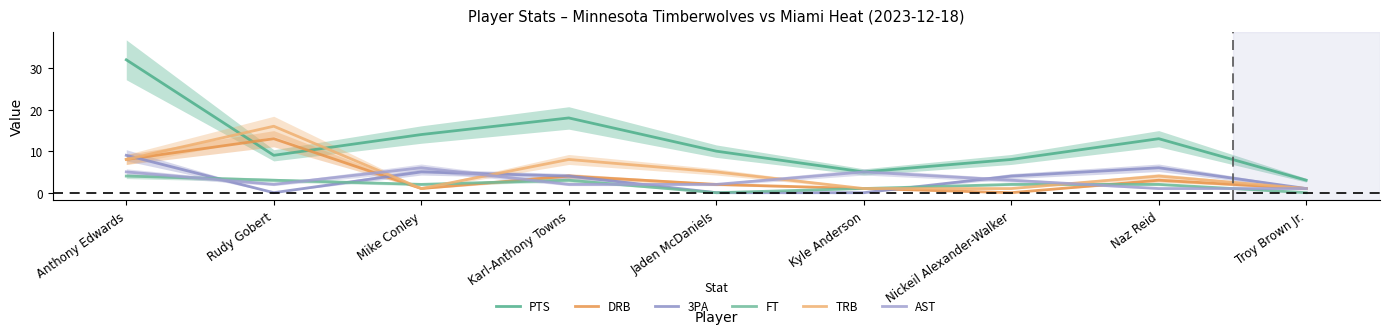

What is the label of the 2nd point from the right?

Naz Reid